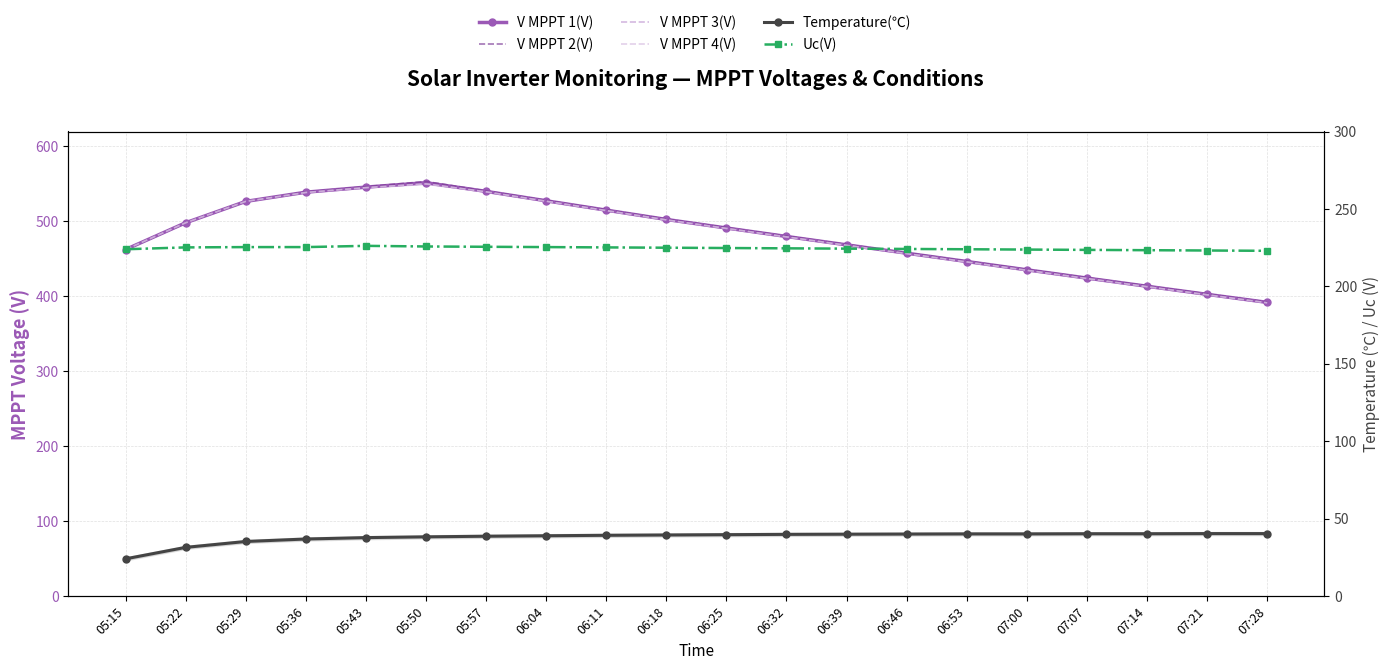

The value of Temperature(℃) at 06:32 is 56.4. True or false?

False